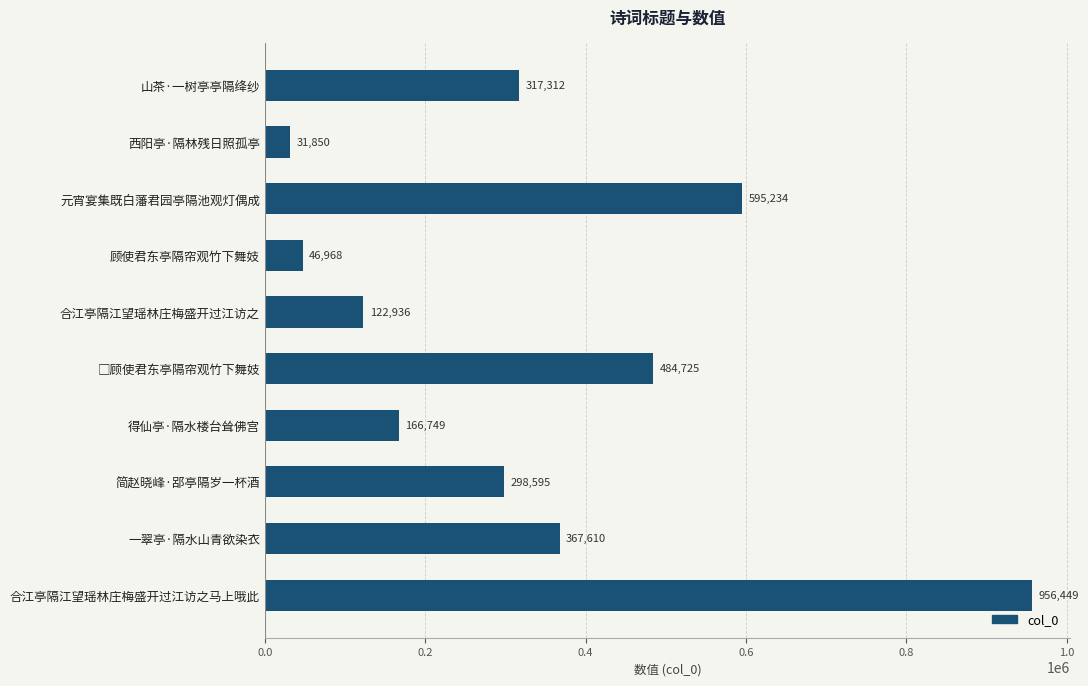

What is the ratio of the value at 一翠亭·隔水山青欲染衣 to the value at 顾使君东亭隔帘观竹下舞妓?

7.8